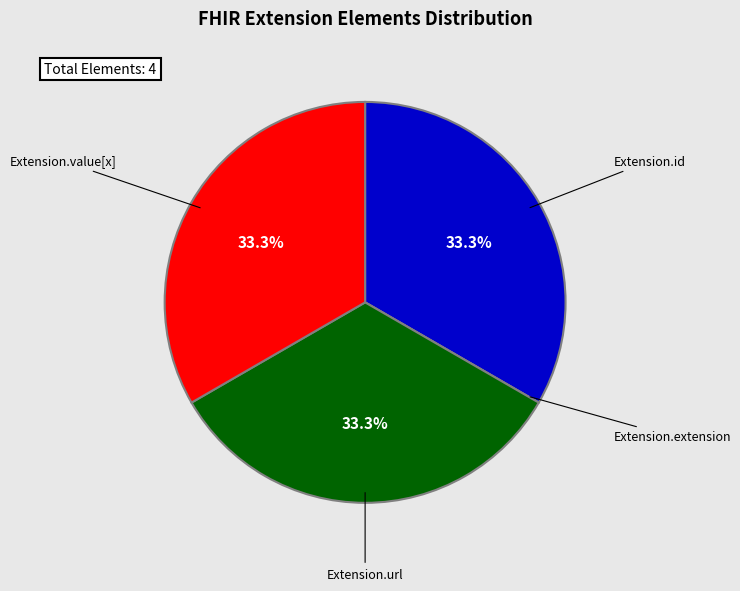

Is Extension.value[x] the majority of the pie?

No